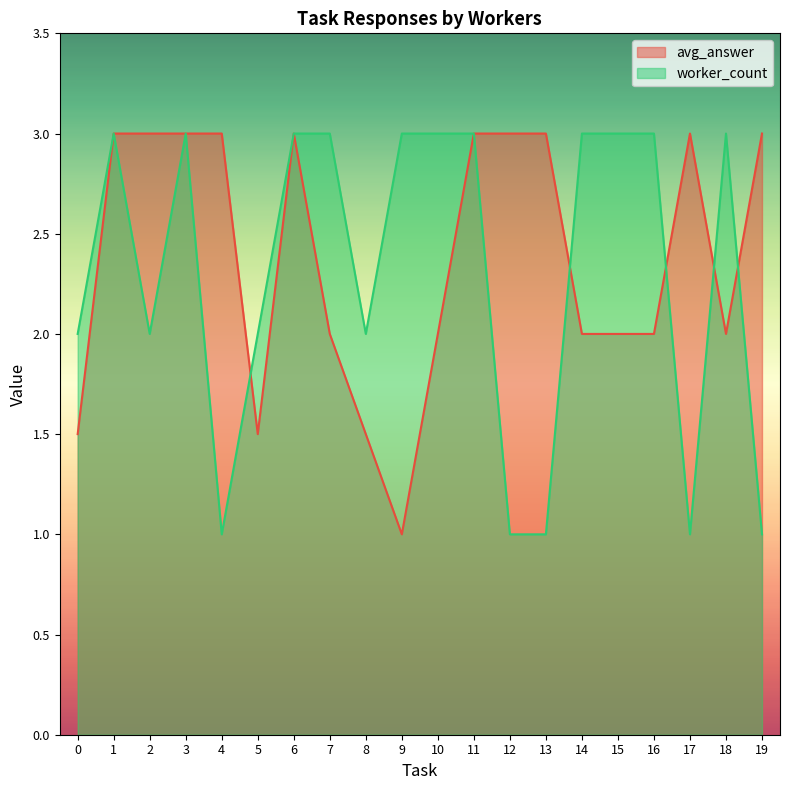

The worker_count series shows 0.7 at 14. True or false?

False